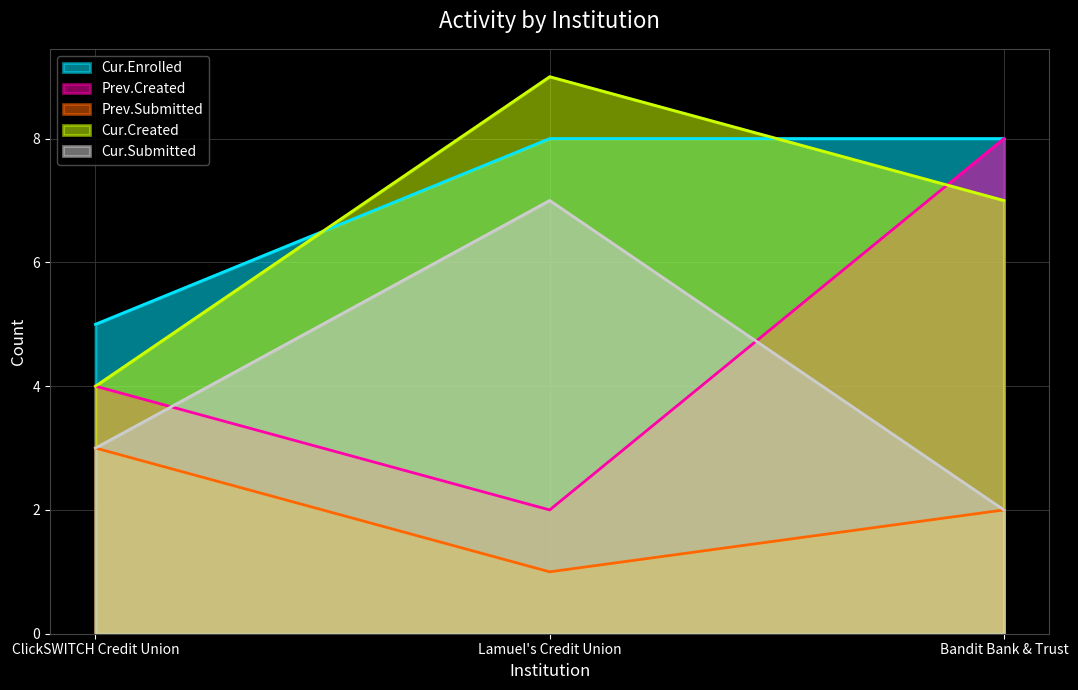

Is the value of Cur.Submitted at ClickSWITCH Credit Union greater than the value of Cur.Enrolled at Bandit Bank & Trust?

No